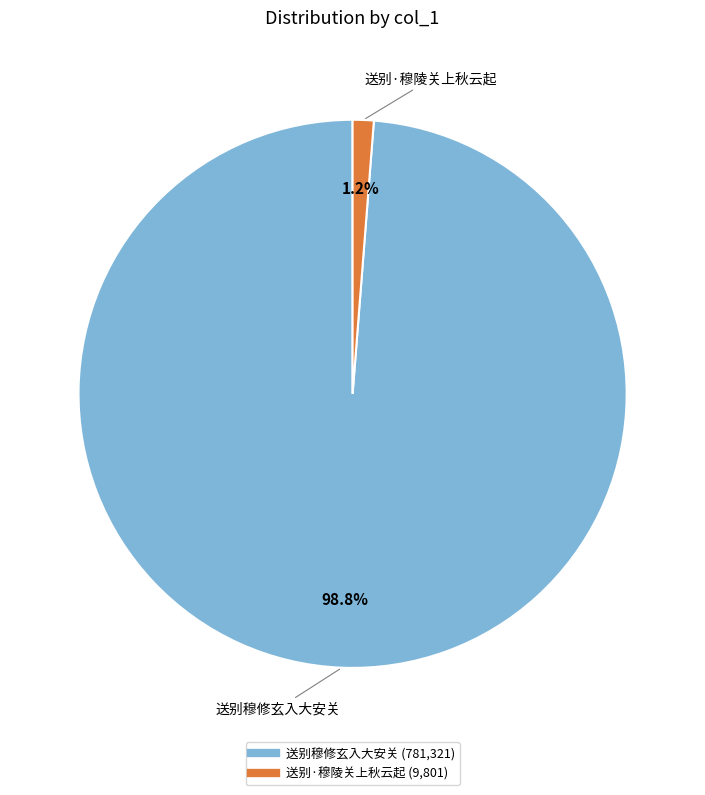

How many segments does this pie chart have?

2